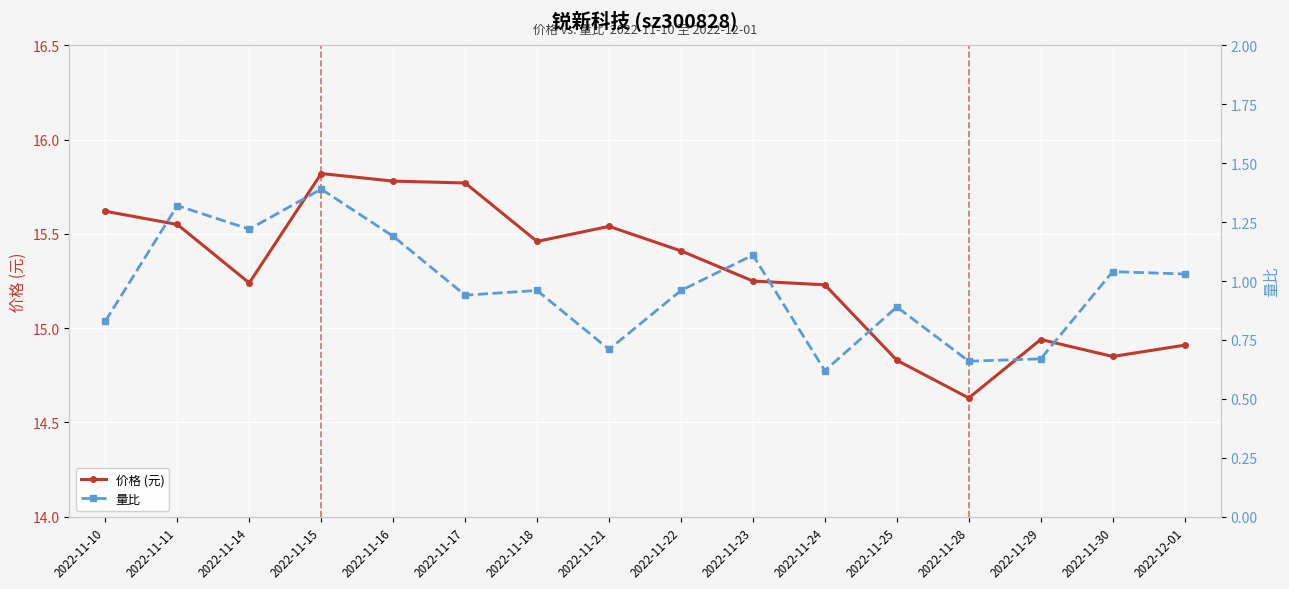

What is the average value of the 价格 (元) series?

15.3